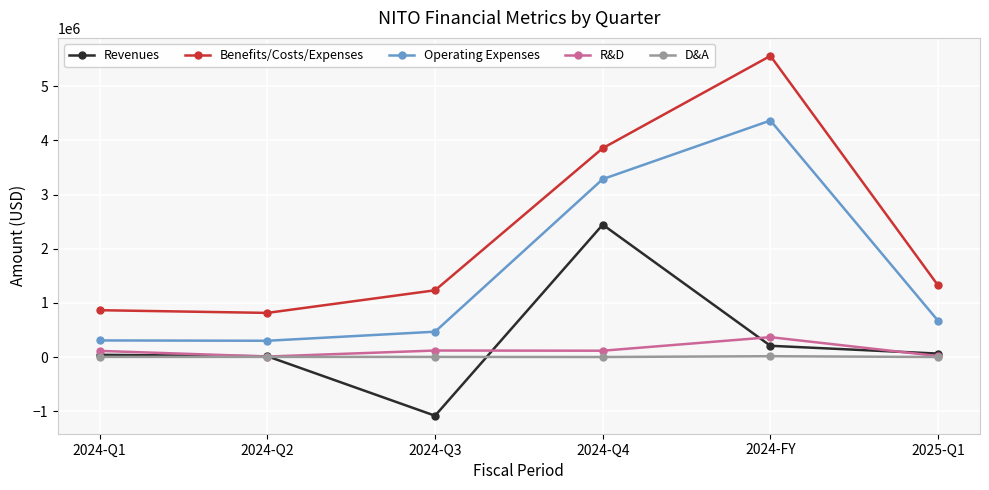

The D&A series shows 5051 at 2024-Q2. True or false?

True